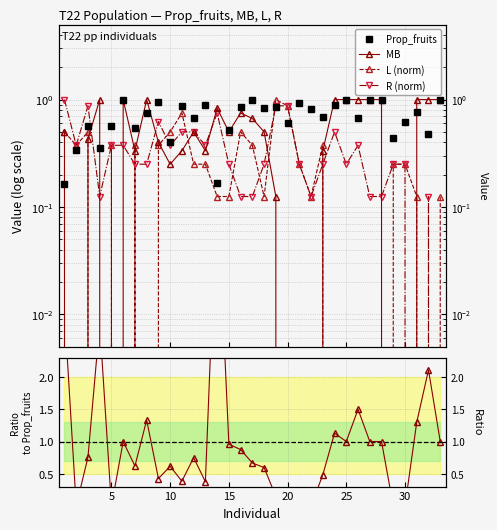

True or false: MB has a value of 0.1 at 12.

False